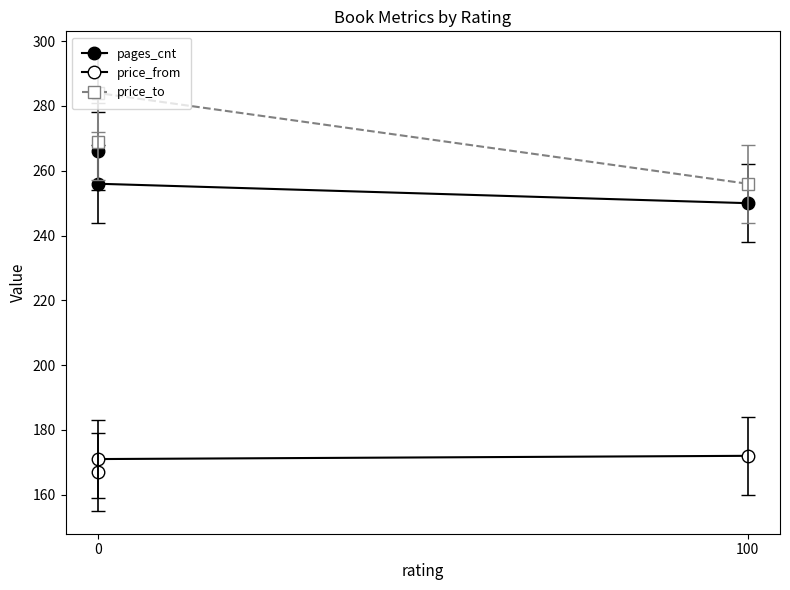

What is the maximum value shown in the chart?

284